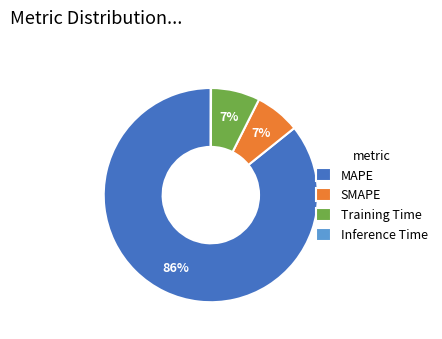

Does any single category account for the majority?

Yes